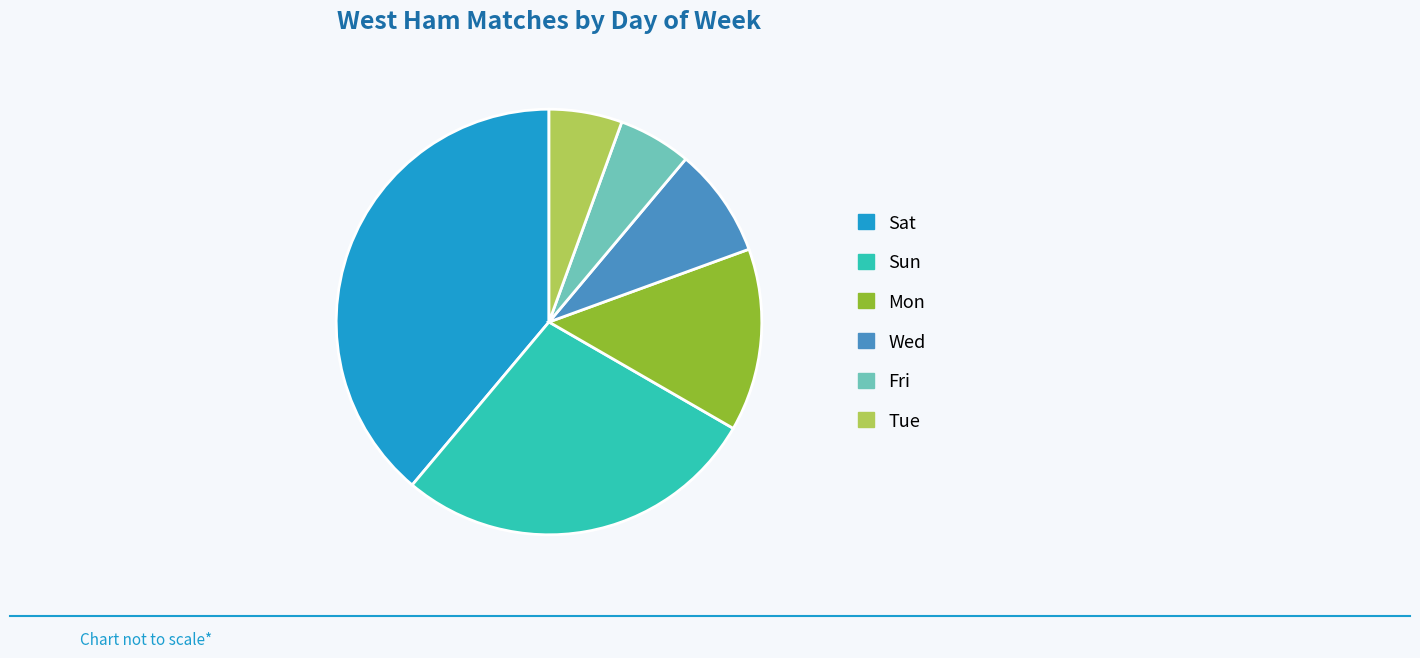

What is the largest slice in the pie chart?

Sat